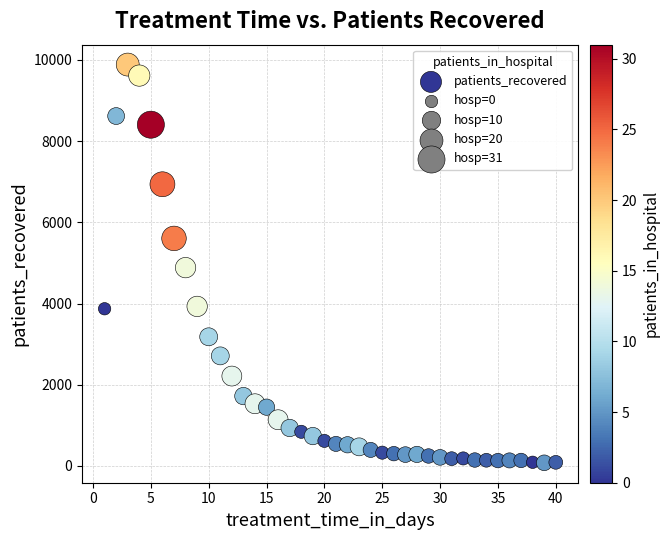

What is the range of Y values (max minus min)?

9810